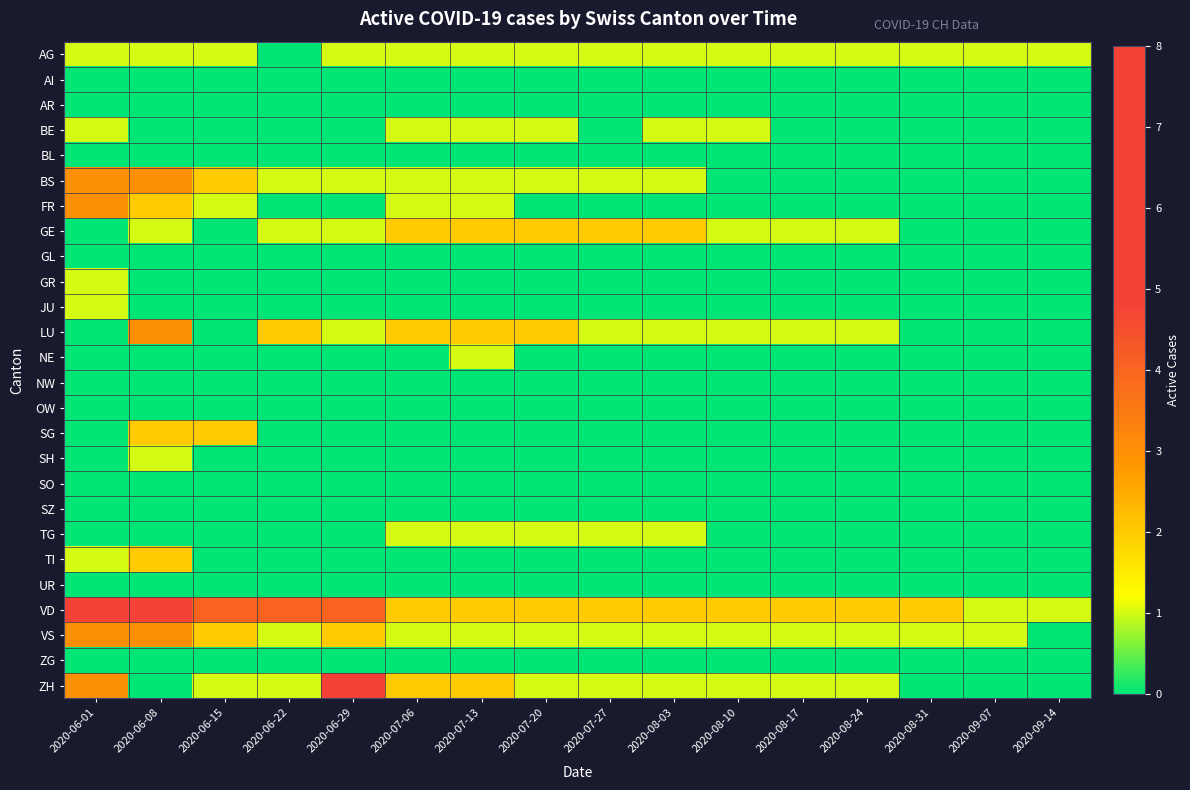

At which category is the sum across all series the highest?

2020-06-01